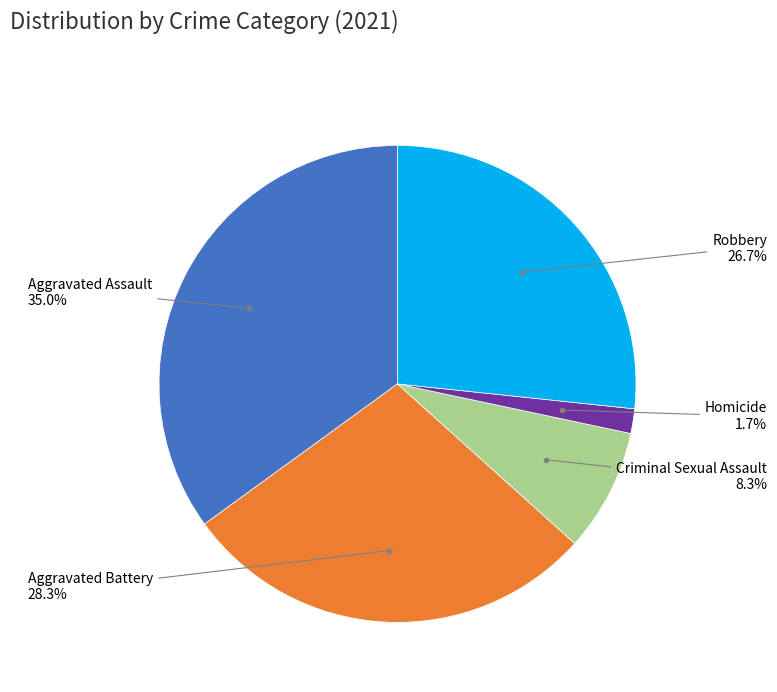

True or false: Aggravated Battery accounts for 14% of the total.

False